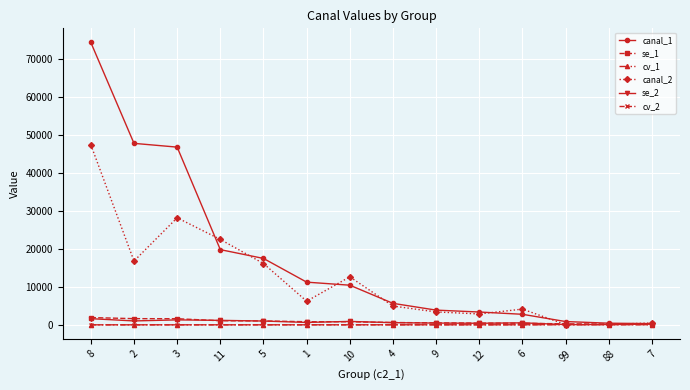

How many lines are shown in the chart?

6